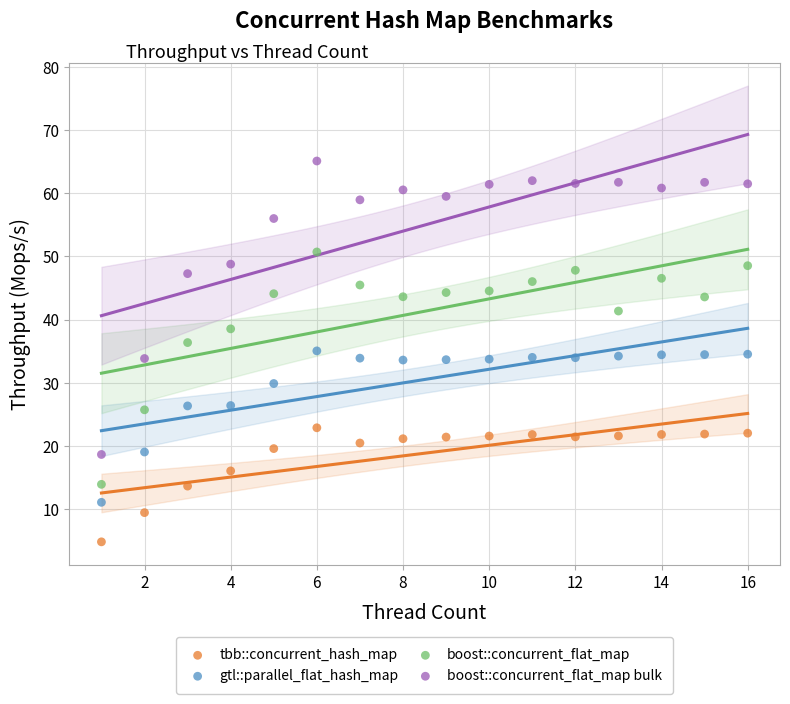

Which series reaches the maximum Y coordinate?

boost::concurrent_flat_map bulk